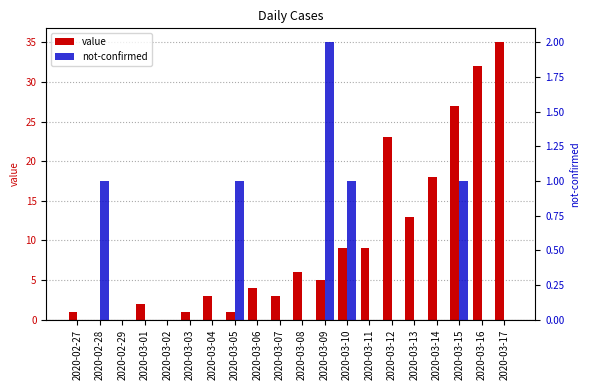

True or false: value has a value of 1 at 2020-03-07.

False